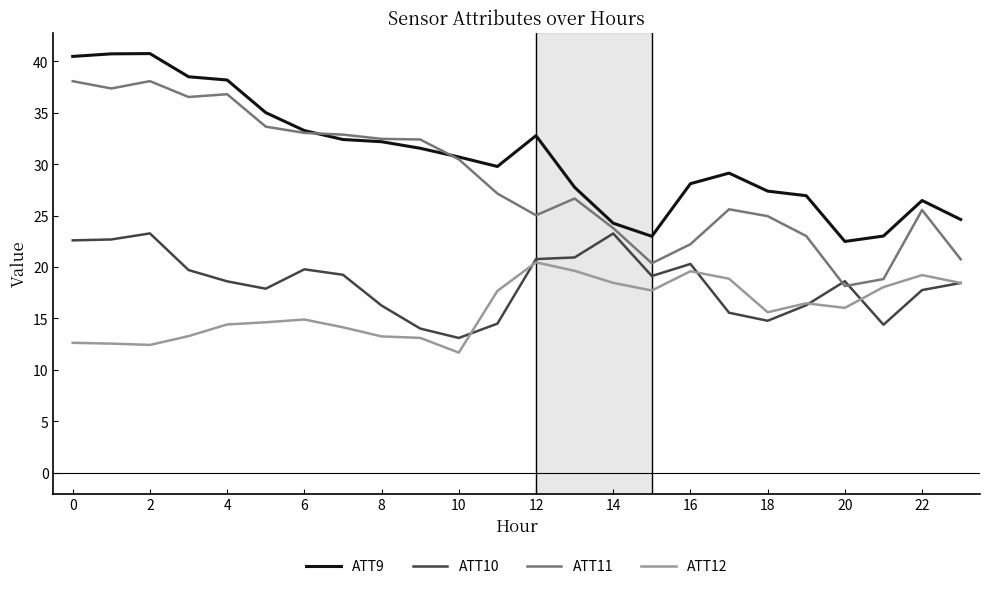

In ATT10, how many points are lower than both neighbors (excluding endpoints)?

5